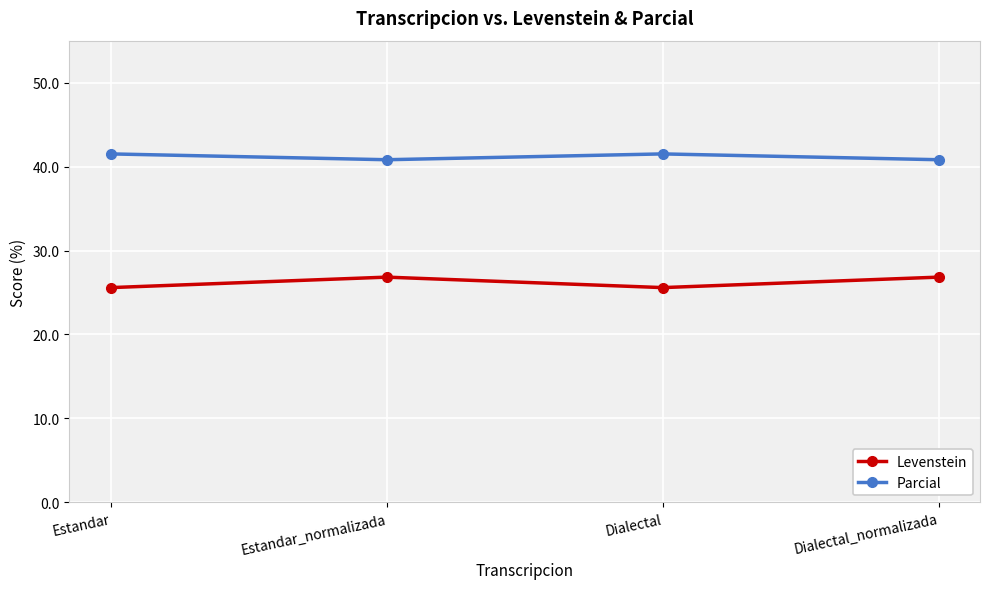

Which series has the largest total across all categories?

Parcial